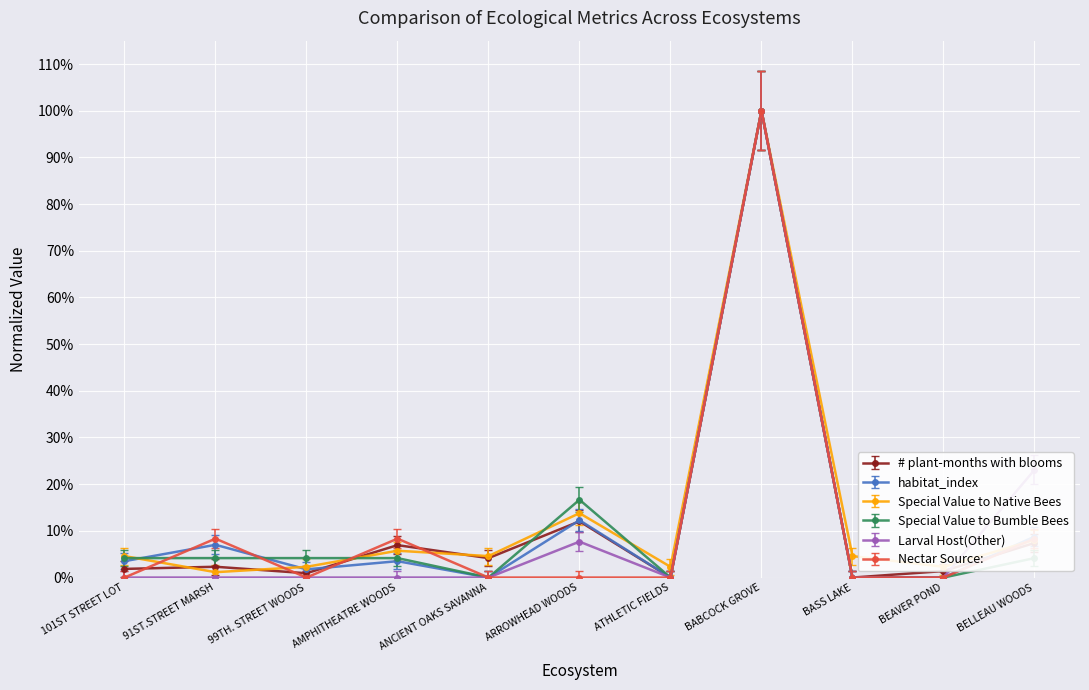

Where is the first local maximum for Special Value to Native Bees?

AMPHITHEATRE WOODS